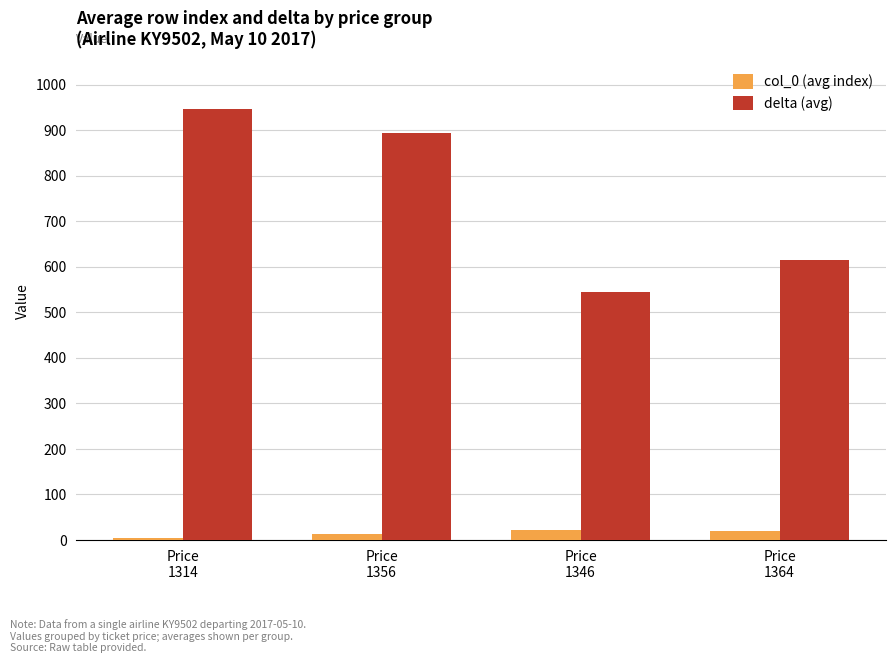

Which series has the largest total across all categories?

delta (avg)